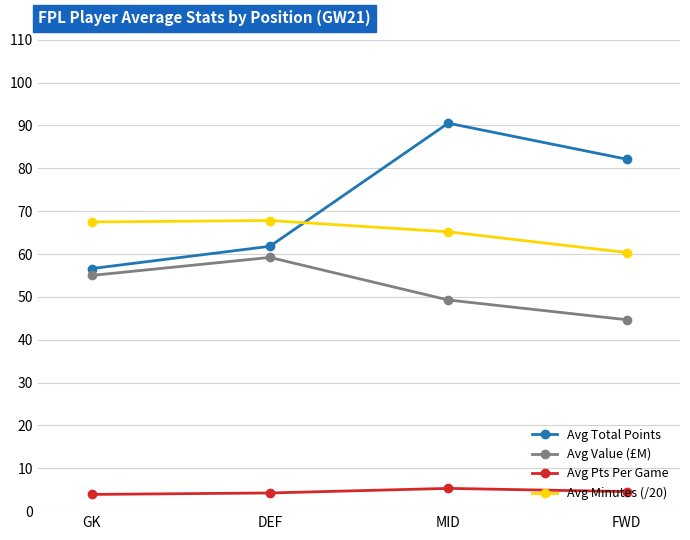

What is the average value of the Avg Value (£M) series?

52.0